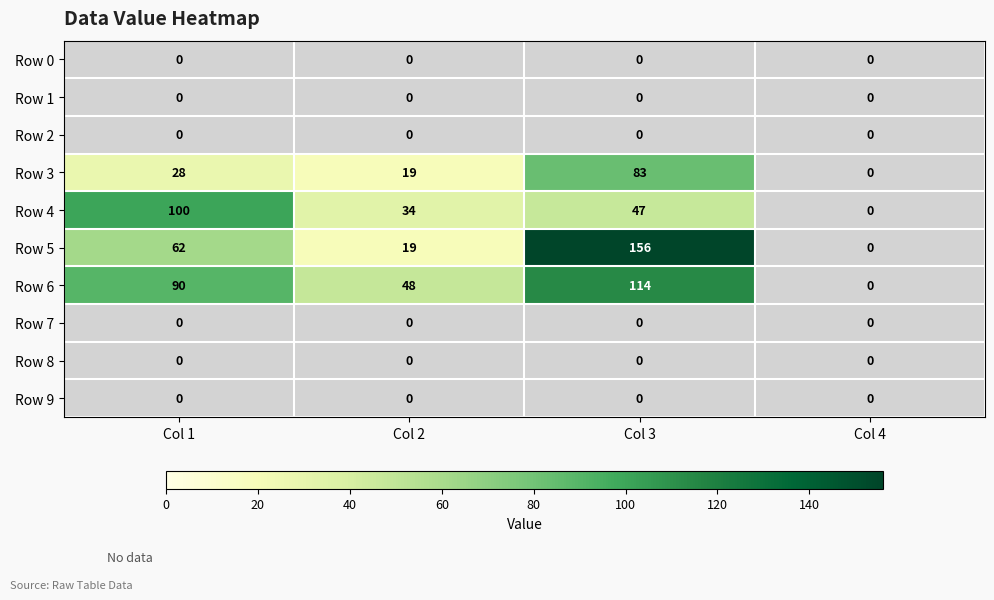

At which category is the sum across all series the highest?

Col 3